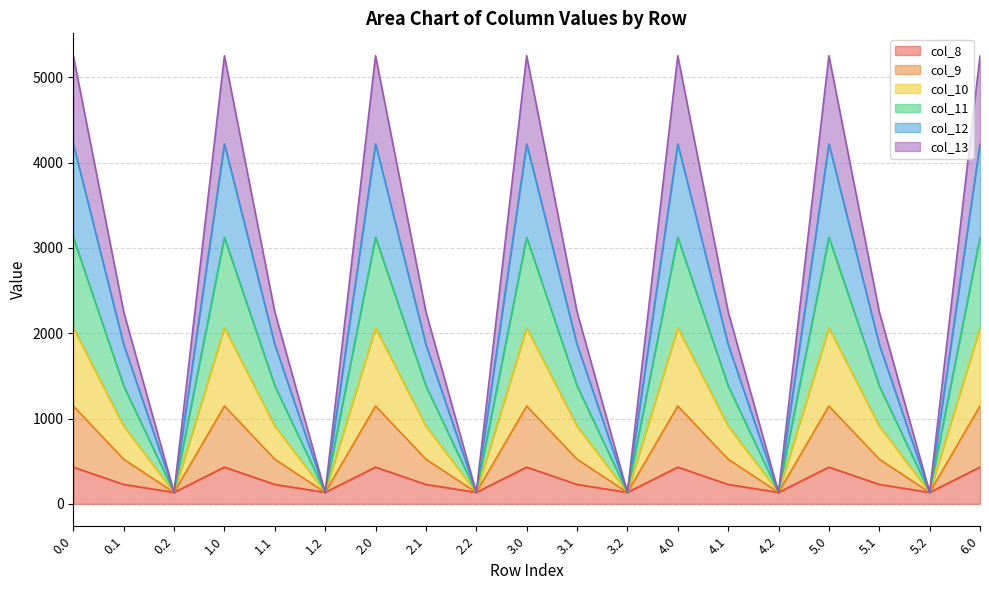

At which category does col_11 reach its first local valley?

0.2